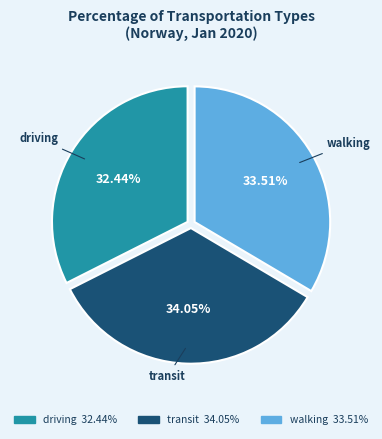

How many segments does this pie chart have?

3